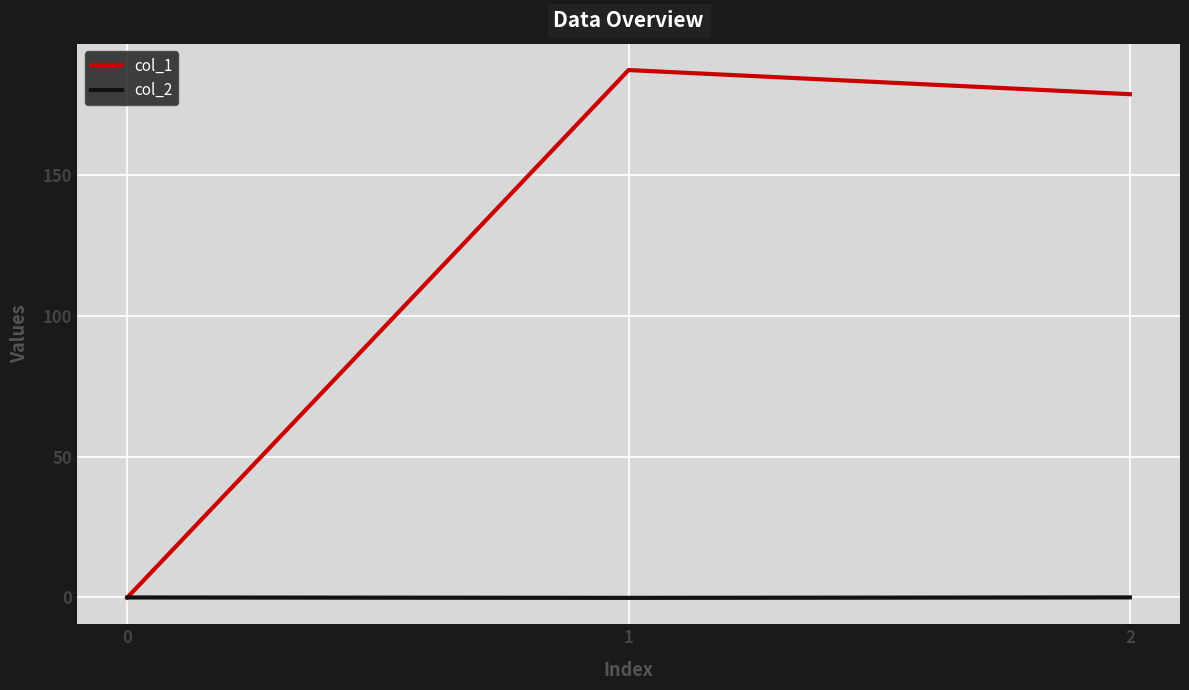

Does the chart display data point markers on the line(s)?

No